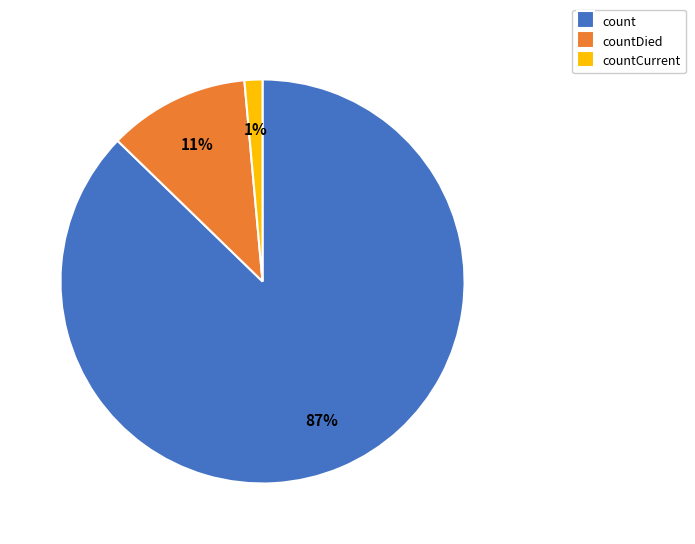

Which slice is the smallest?

countCurrent